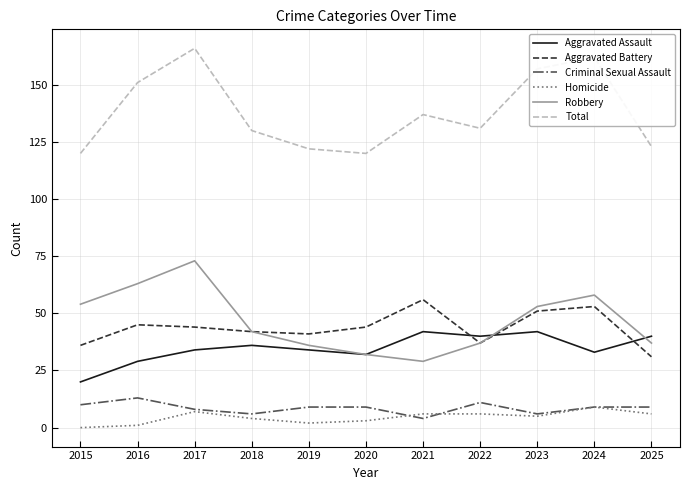

What is the maximum value for Homicide?

9